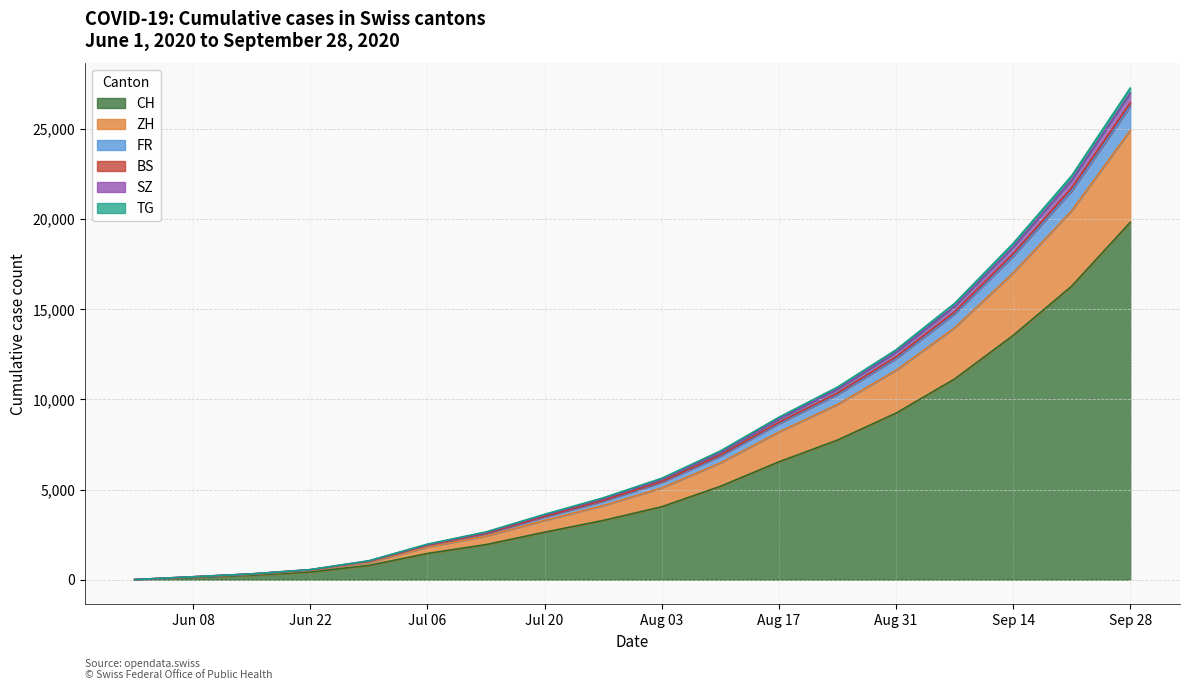

At which category is the sum across all series the highest?

Sep 28